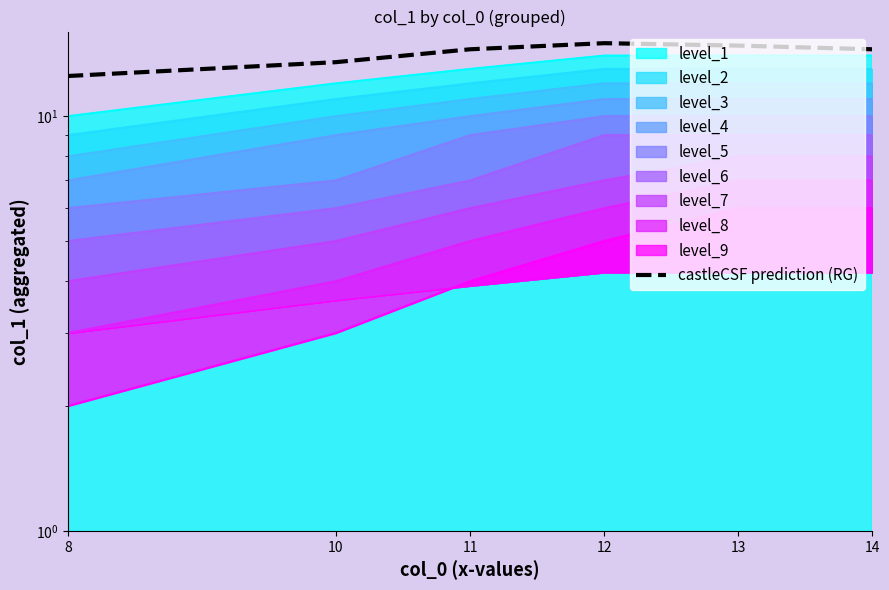

What is the average value?

14.1